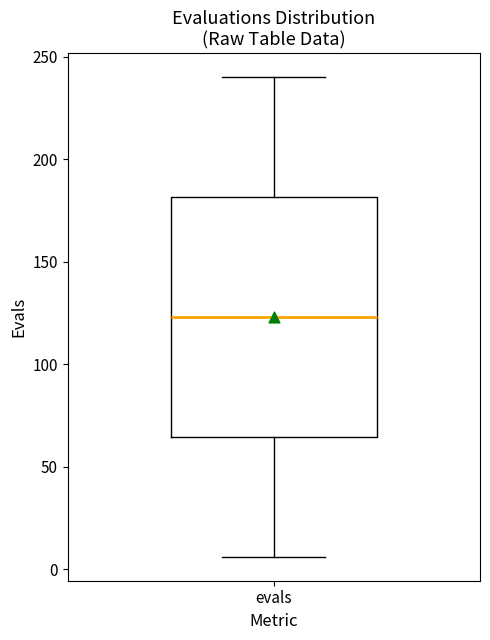

Read this box plot against the y-axis: the position of the median line, the range covered by the box, and the ends of both whiskers. The values are not printed on the chart, so give them approximately, as read against the axis.

median 125, box 65 to 180, whiskers 5 to 240